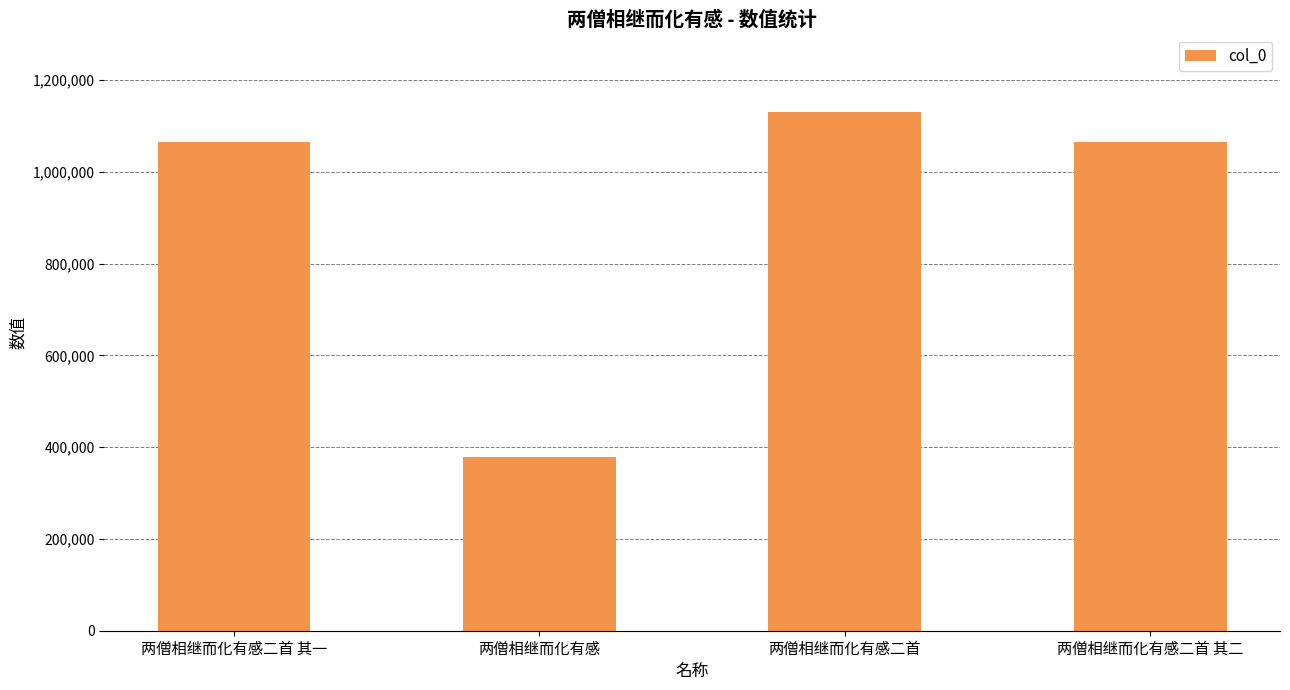

What is the maximum value shown in the chart?

1130245